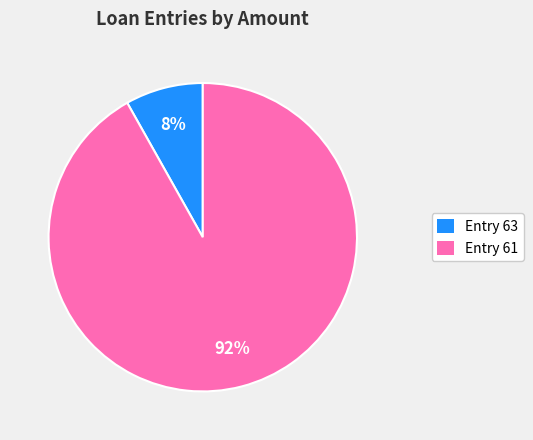

Is the sum of Entry 63 and Entry 61 greater than half?

Yes